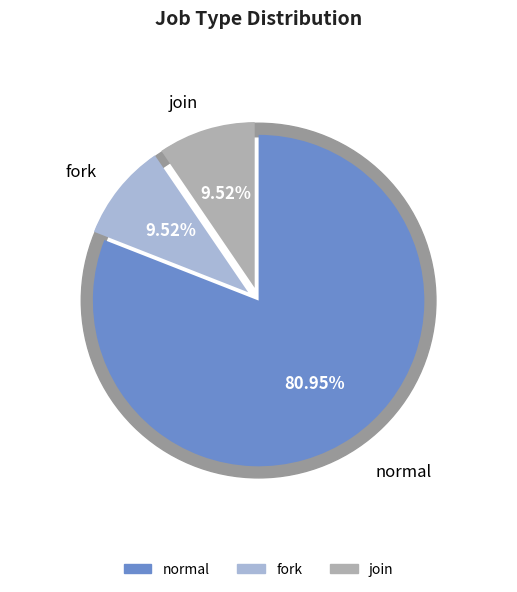

How many segments does this pie chart have?

3